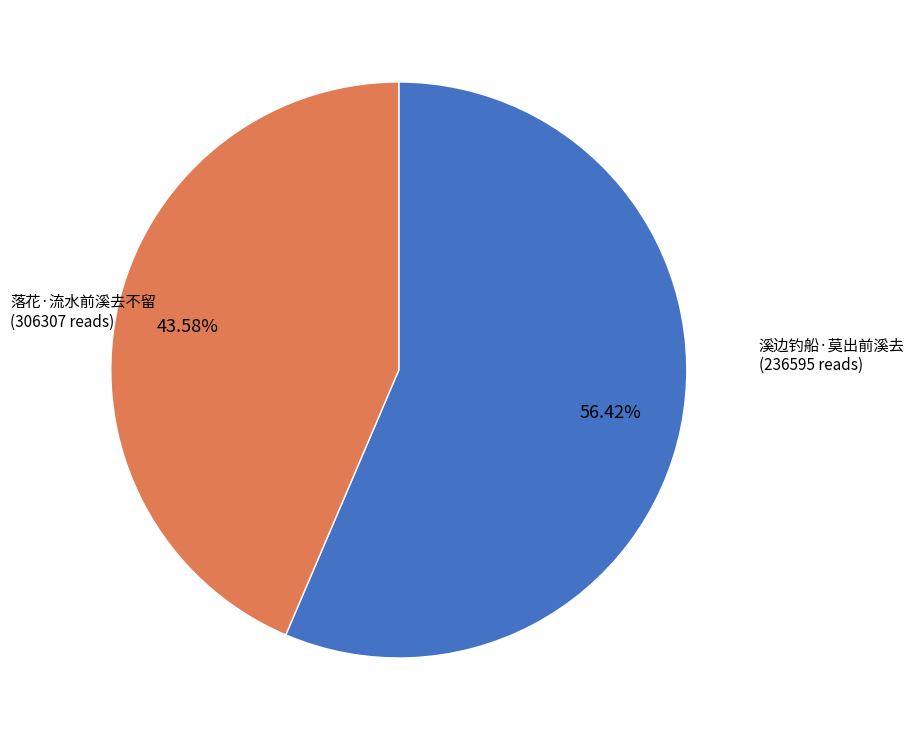

Does any single category account for the majority?

Yes